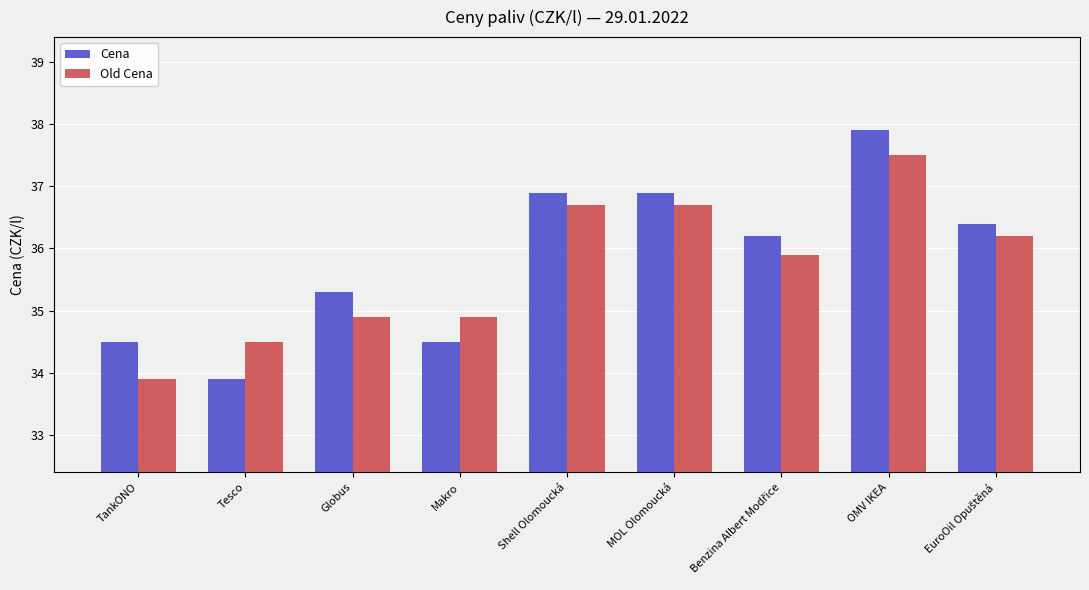

The value of Cena at Tesco is 58.8. True or false?

False